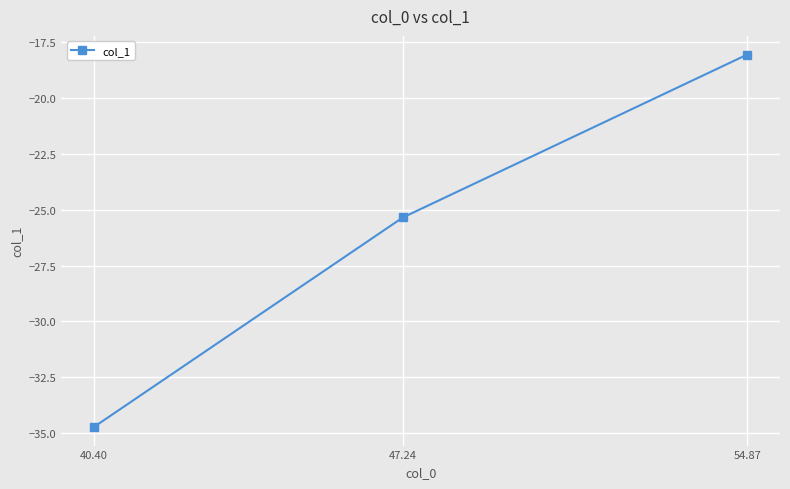

What is the label of the 2nd point from the left?

47.24